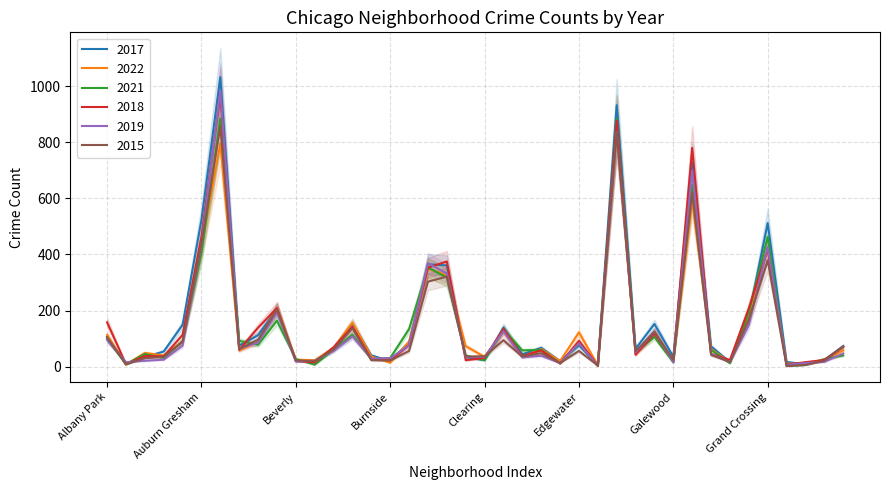

Where is 2019 nearest to the value 494?

Auburn Gresham